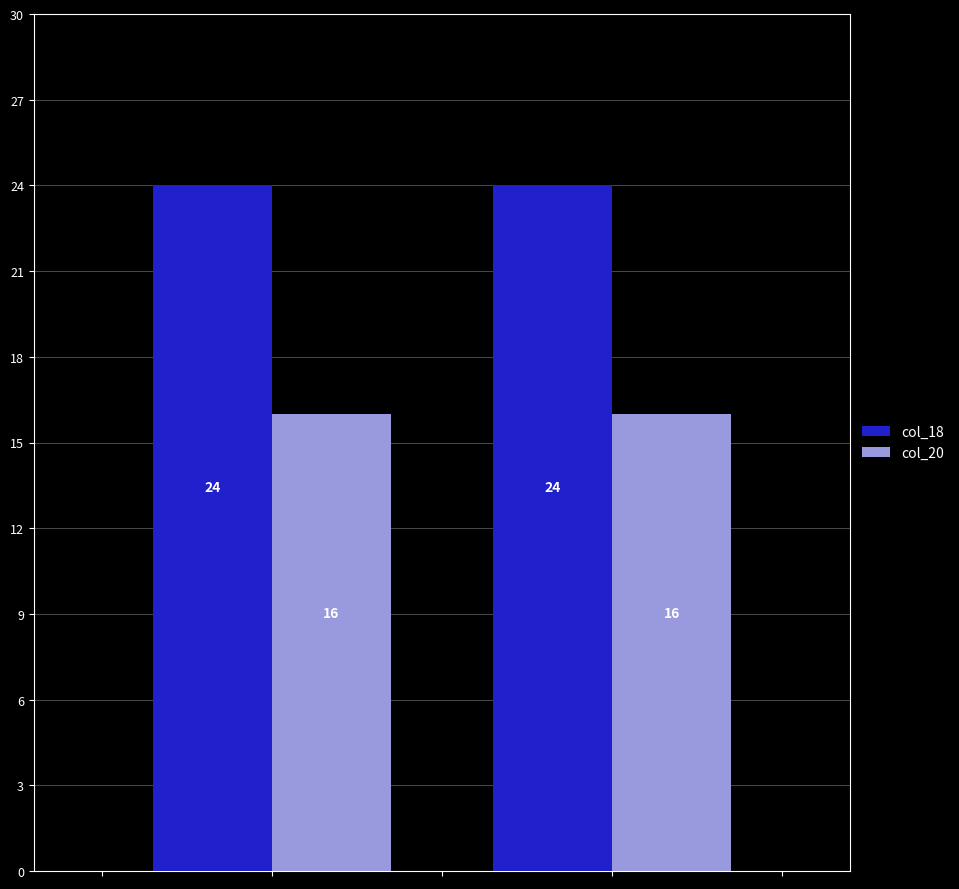

Reading left to right, list all the values displayed in this chart.

col_18: 24	24
col_20: 16	16